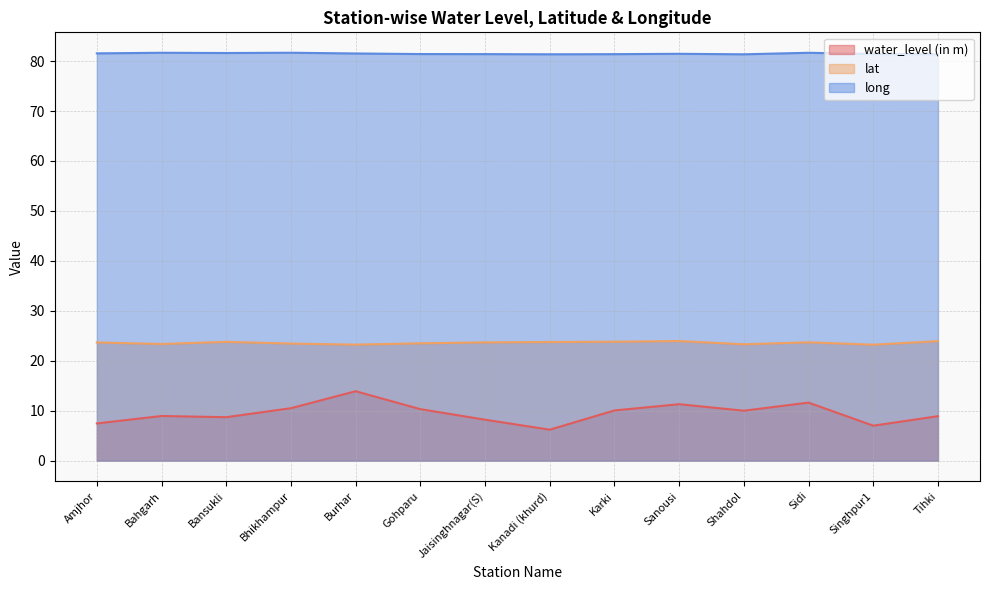

What is the difference between the maximum and second lowest values in the long series?

0.3